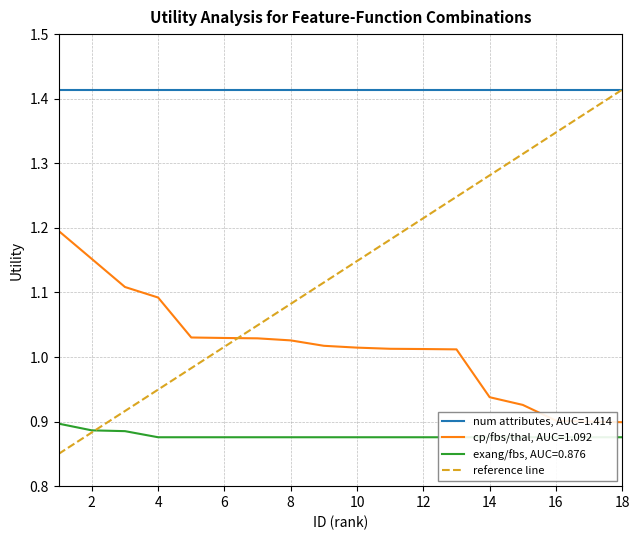

True or false: there are more than 0 points higher than both neighbors.

False